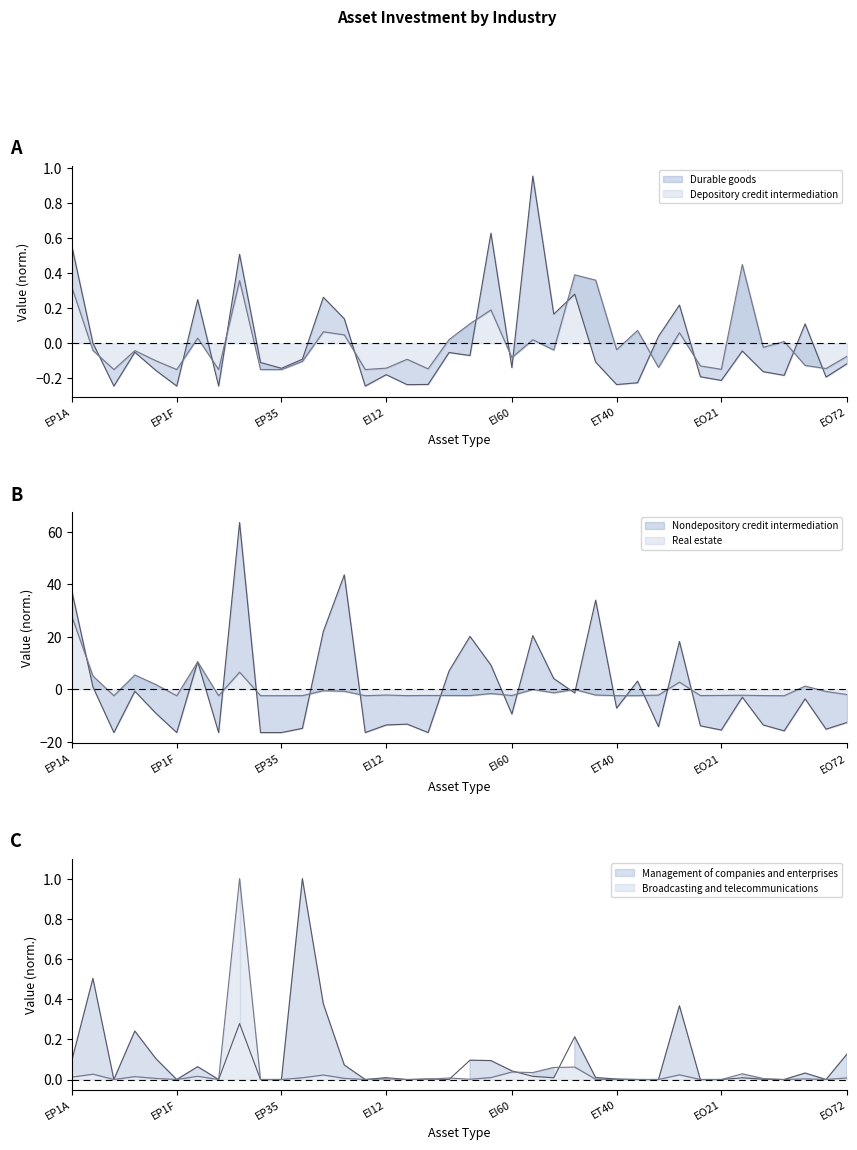

Where does the Depository credit intermediation series first go above 0?

EP1A